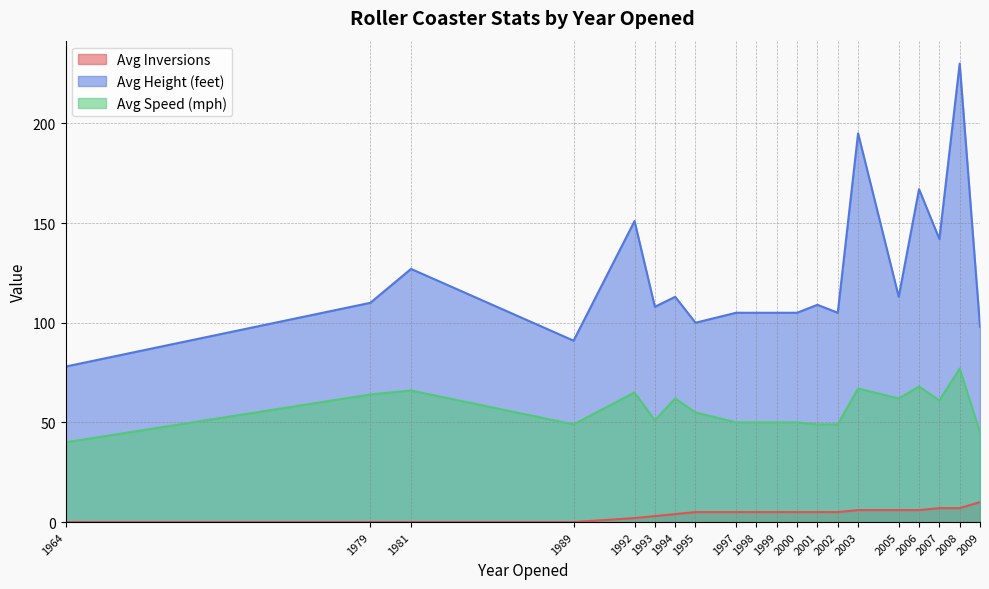

Reading right to left, what are all the values shown in this chart?

Avg Inversions: 10	7	7	6	6	6	5	5	5	5	5	5	5	4	3	2	0	0	0	0
Avg Height (feet): 98	230	142	167	113	195	105	109	105	105	105	105	100	113	108	151	91	127	110	78
Avg Speed (mph): 45	77	61	68	62	67	49	49	50	50	50	50	55	62	51	65	49	66	64	40